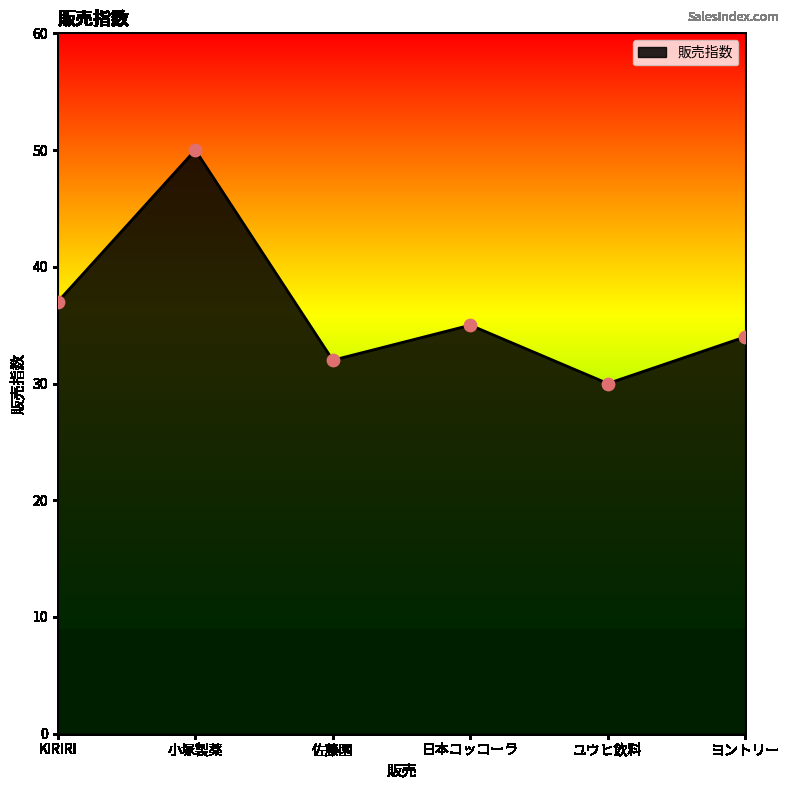

What is the change in value from 小塚製薬 to ユウヒ飲料?

-20